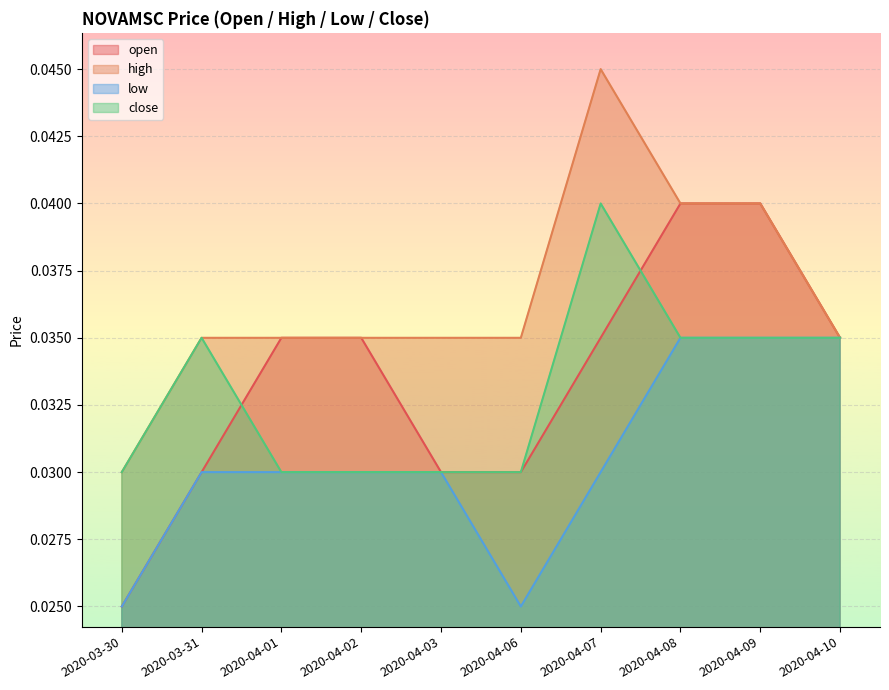

What is the total value across all series at 2020-04-09?

0.2